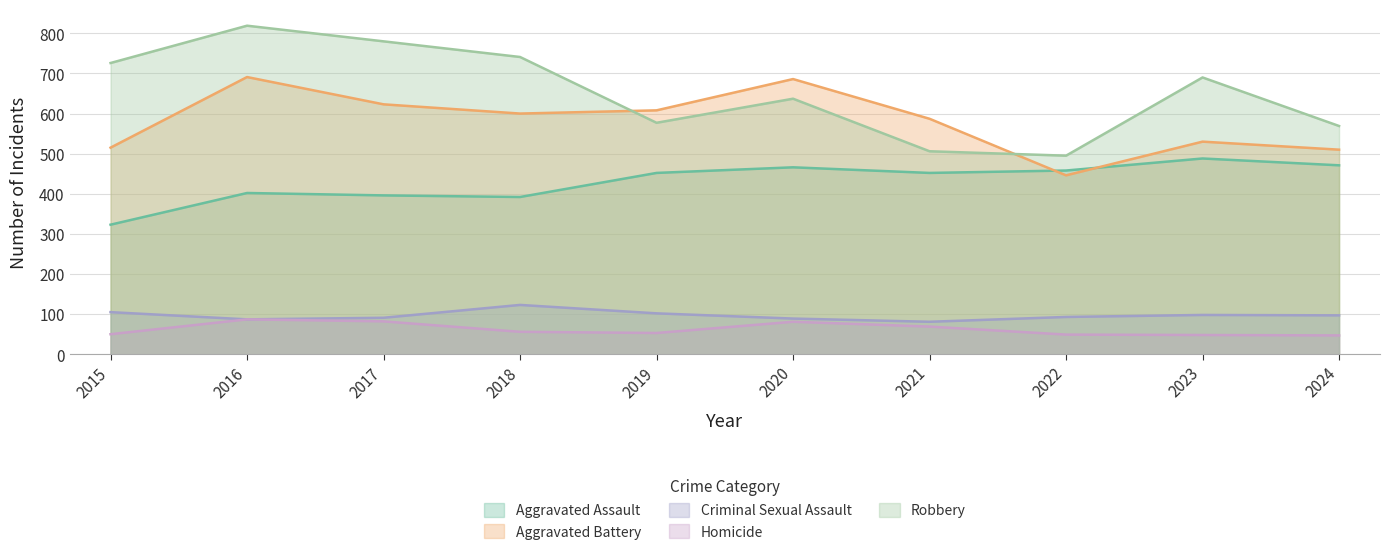

What is the value of the Aggravated Assault point at the 5th from the left?

452